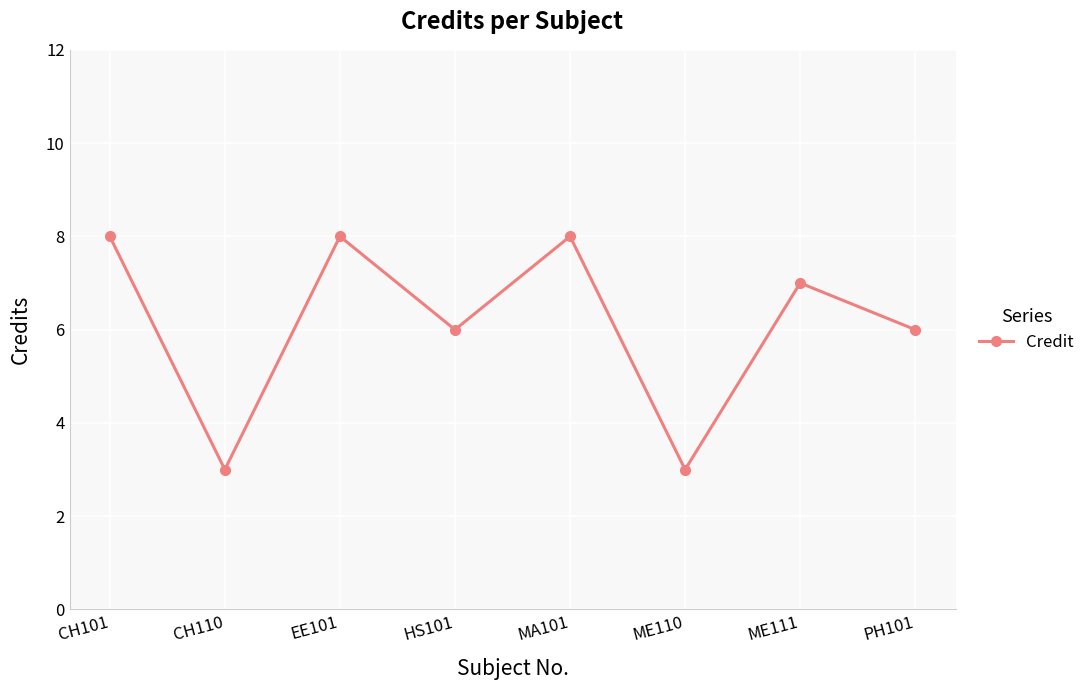

How many values are below 7?

4